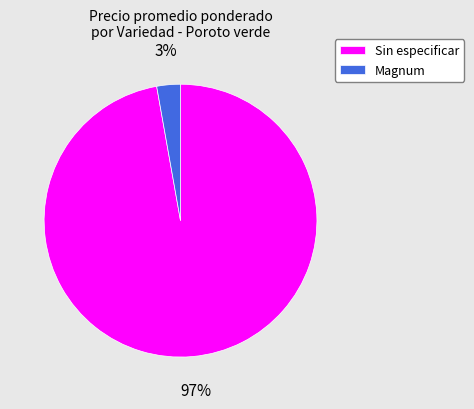

Is the sum of Sin especificar and Magnum greater than half?

Yes